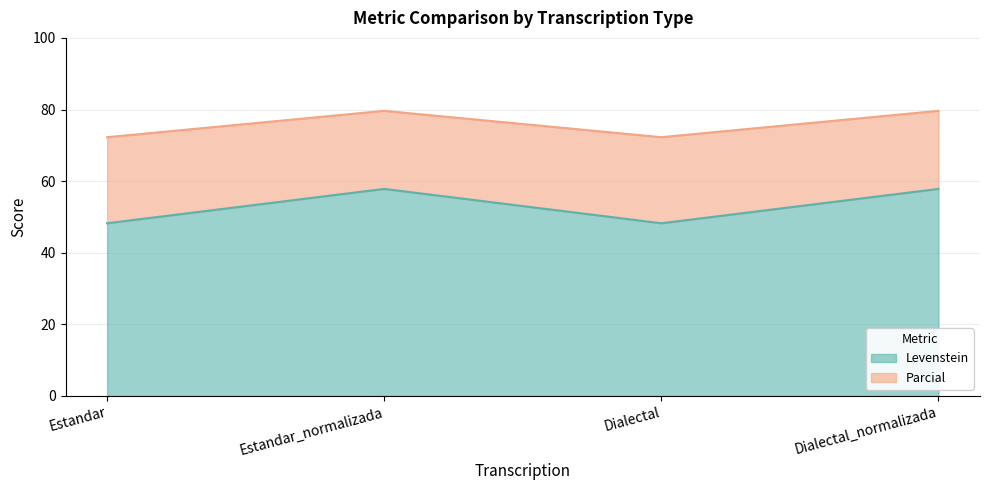

Rank the series at Dialectal_normalizada from lowest to highest value.

Levenstein, Parcial